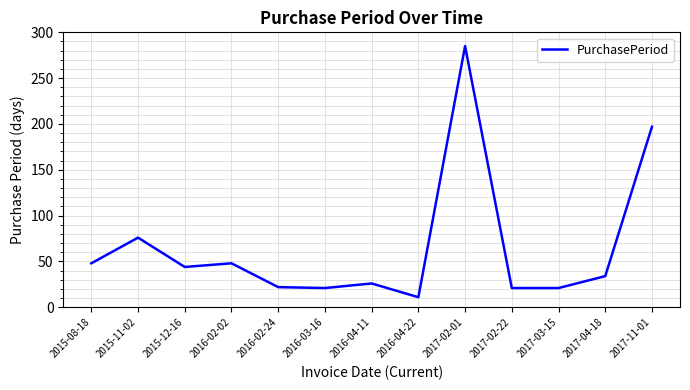

How many values are below 34?

6